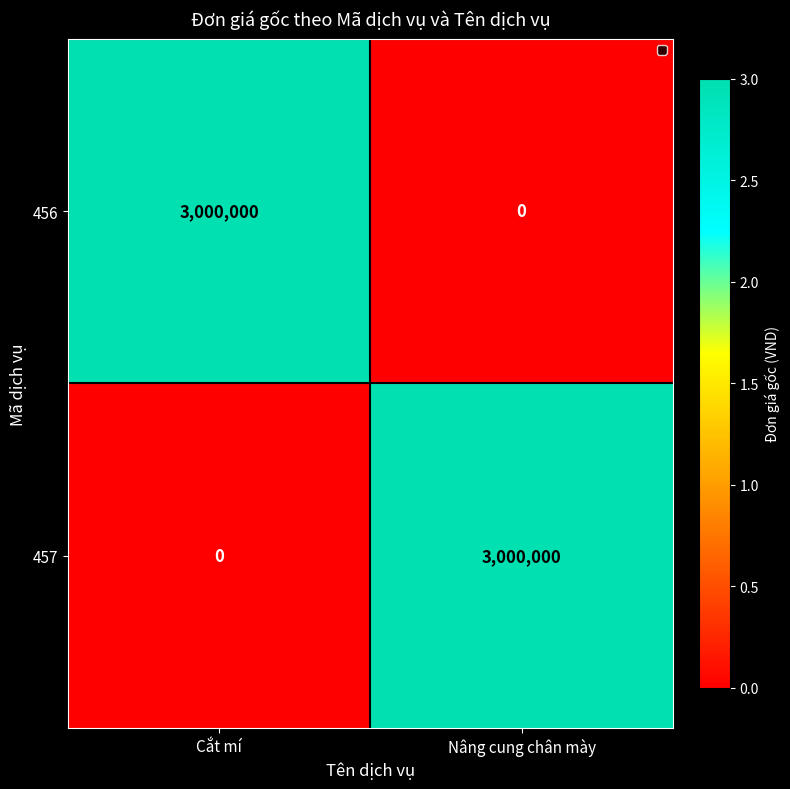

Count the number of data series in this chart.

2